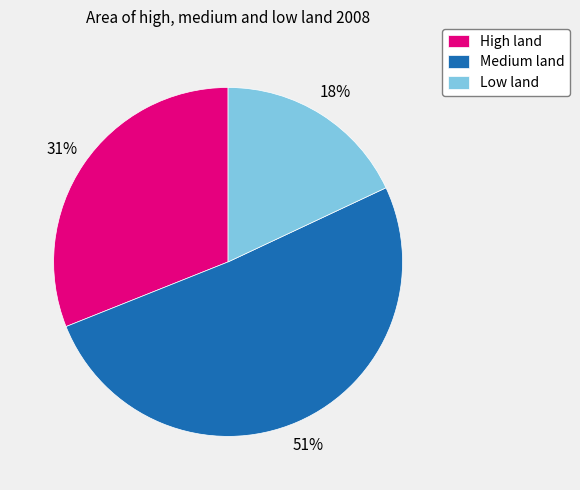

Rank the categories by value from highest to lowest.

Medium land, High land, Low land